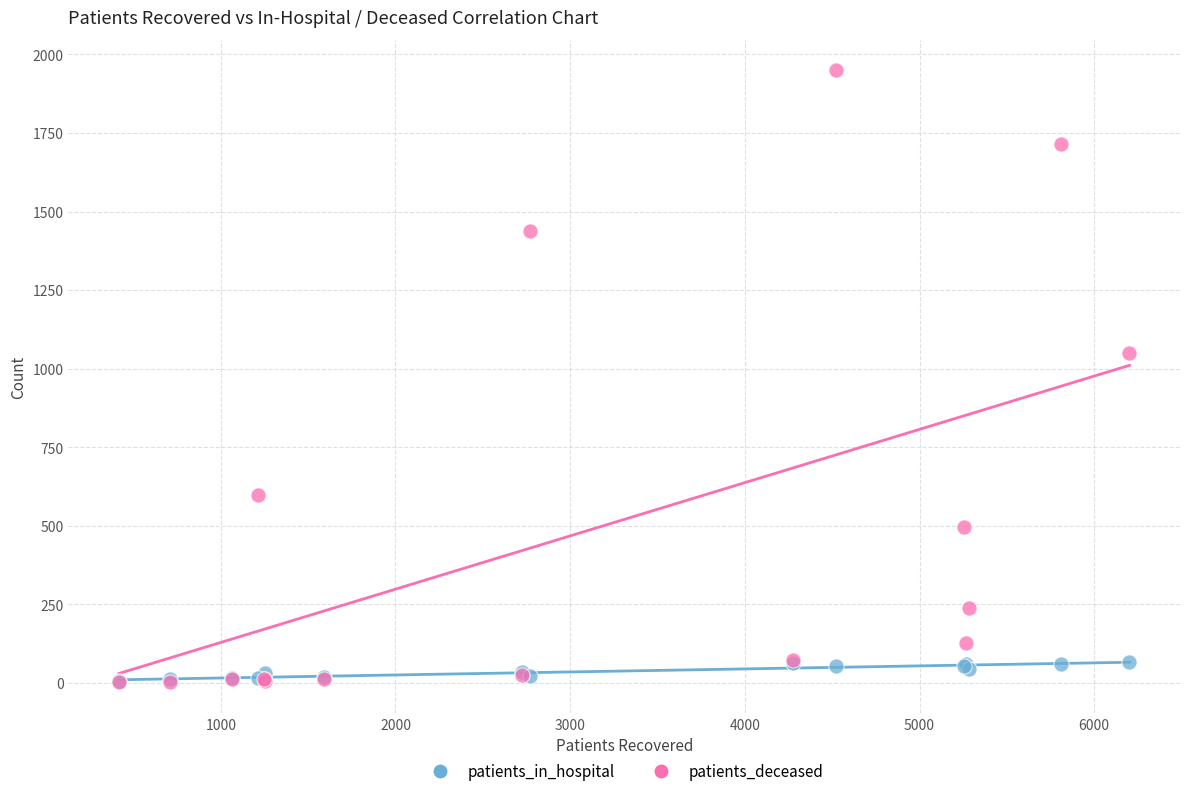

In the patients_deceased series, what Y value is closest to 975?

1049